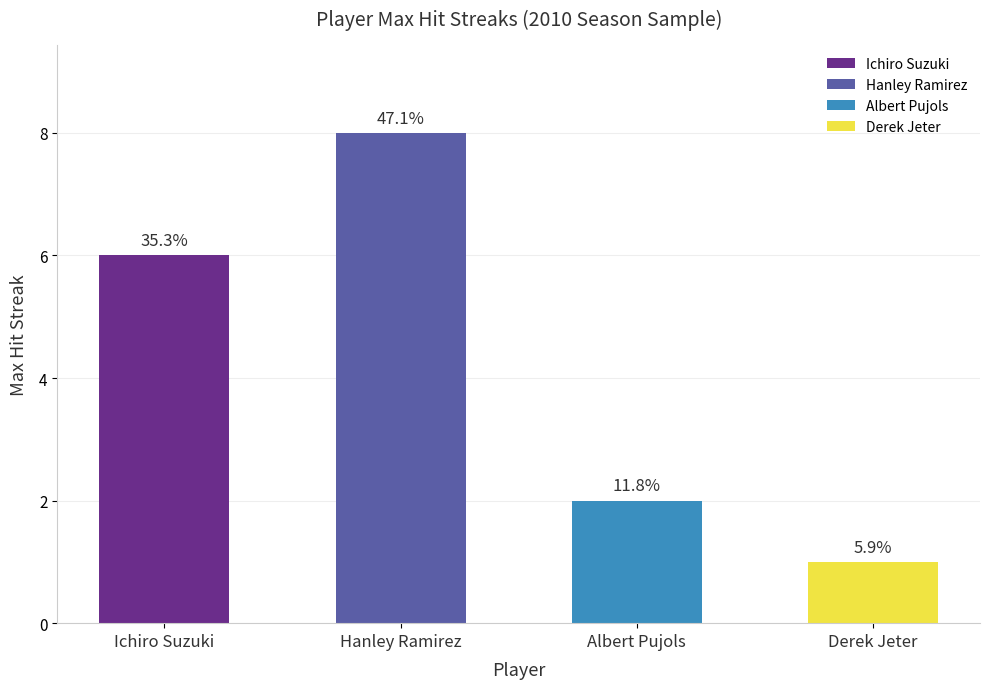

How many bars are there in total?

4